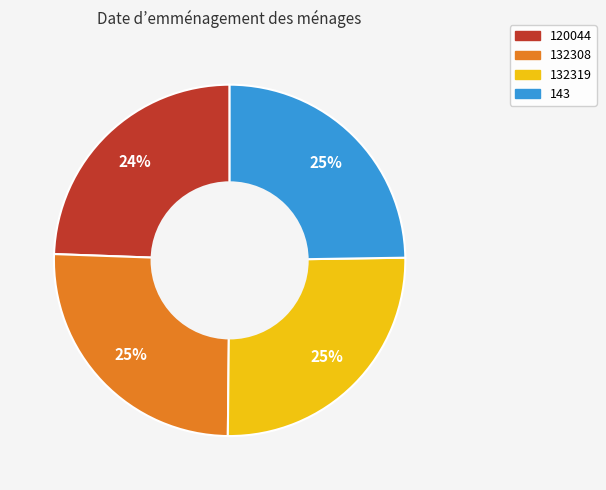

To the nearest percent, what portion does 143 represent?

25%